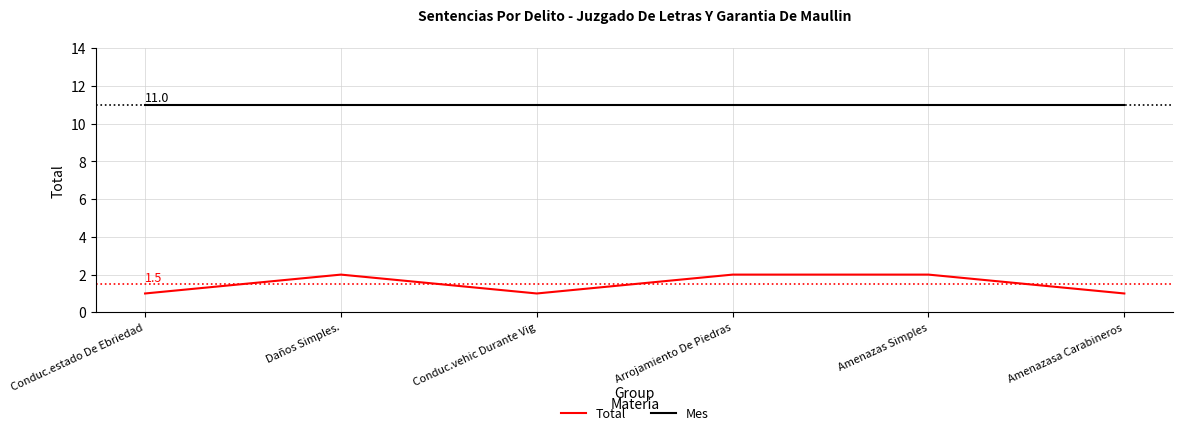

True or false: Total and Mes intersect in this chart.

False